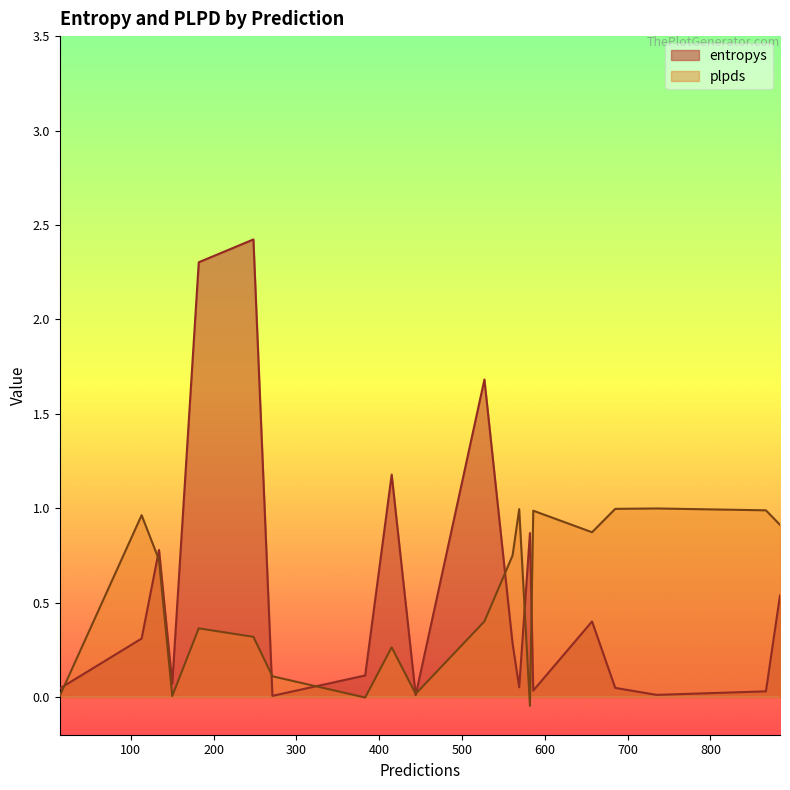

What is the difference between the second highest and second lowest values in the plpds series?

1.0